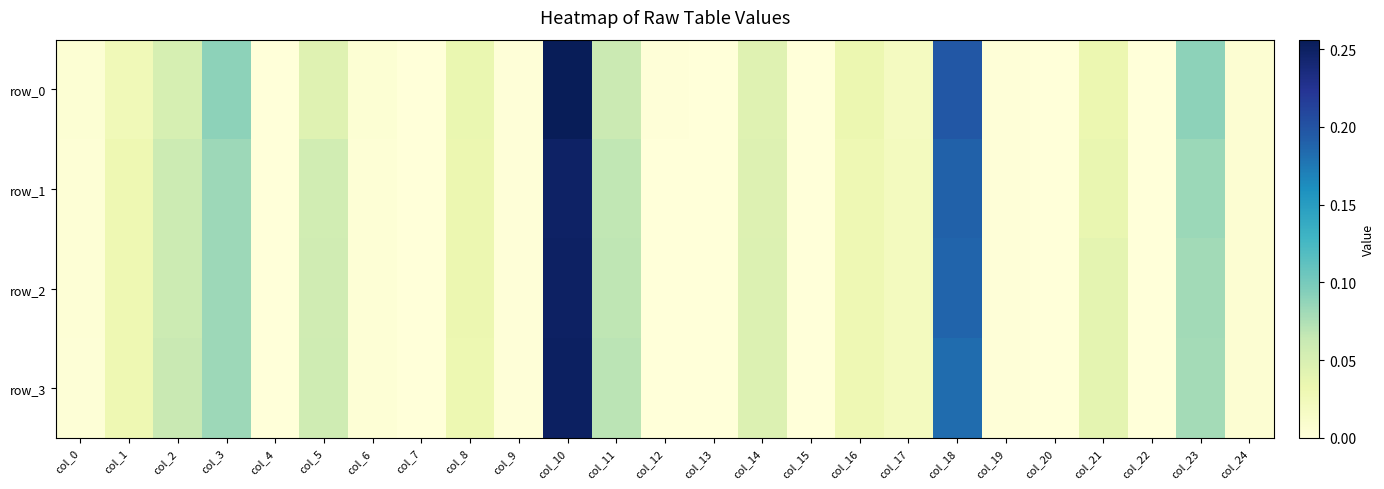

Is it true that row_0 equals 0.0 at col_14?

False